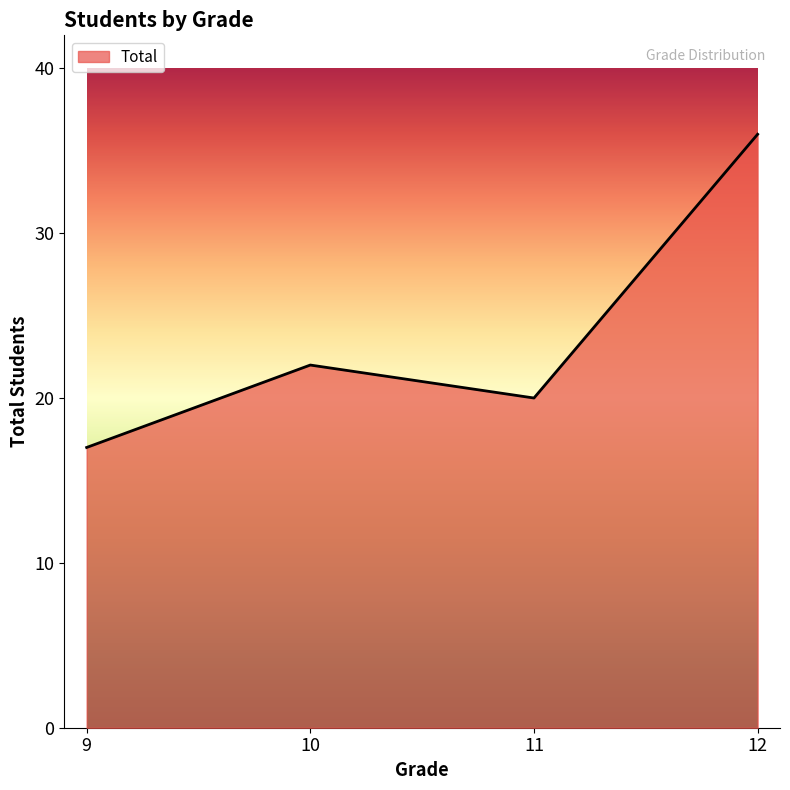

Reading left to right, transcribe all the data shown in this chart.

9=17	10=22	11=20	12=36